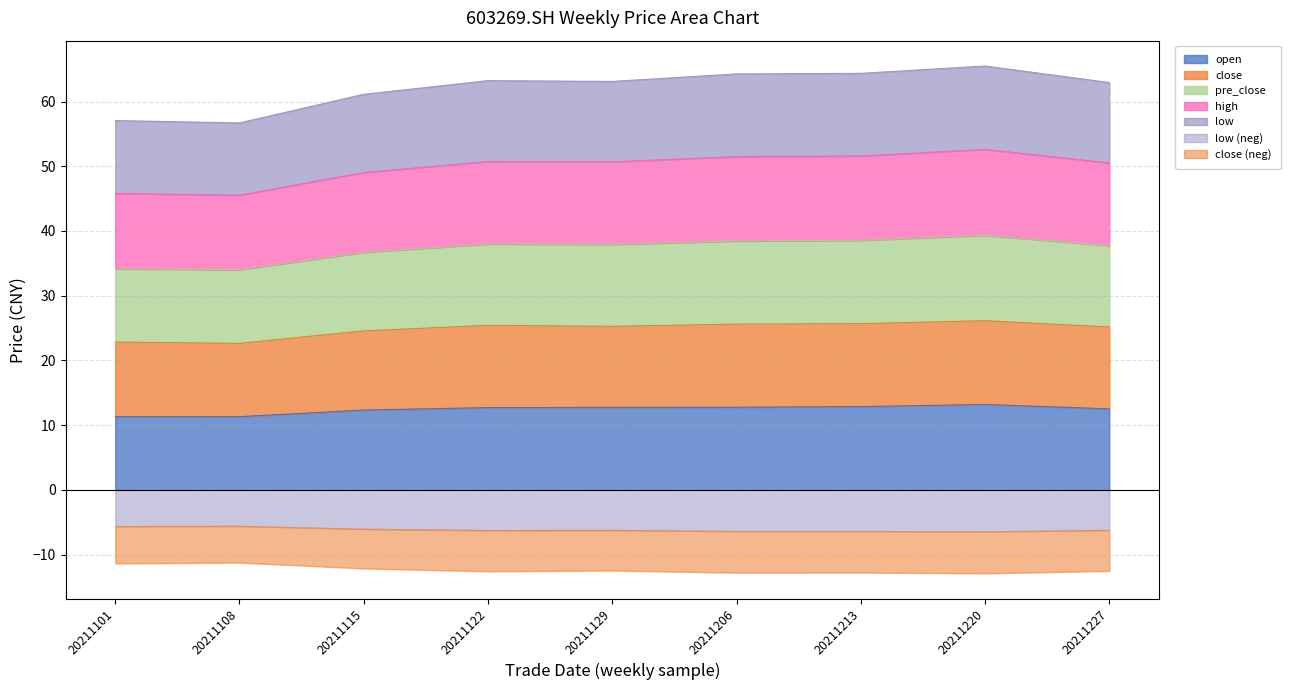

True or false: open has a value of 12.5 at 20211227.

True